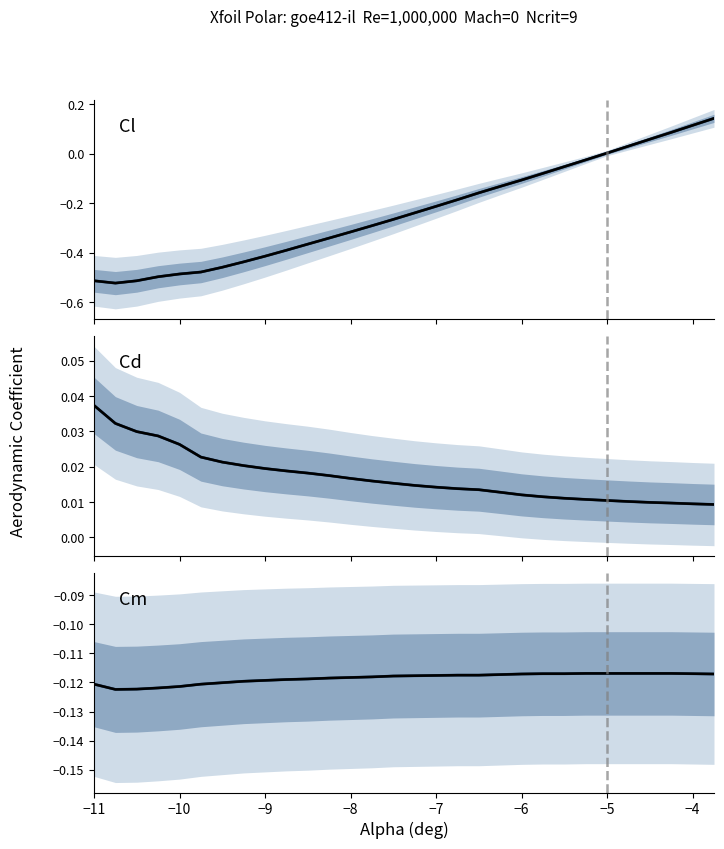

How many interior local valleys does the Cl (projected) series have?

1